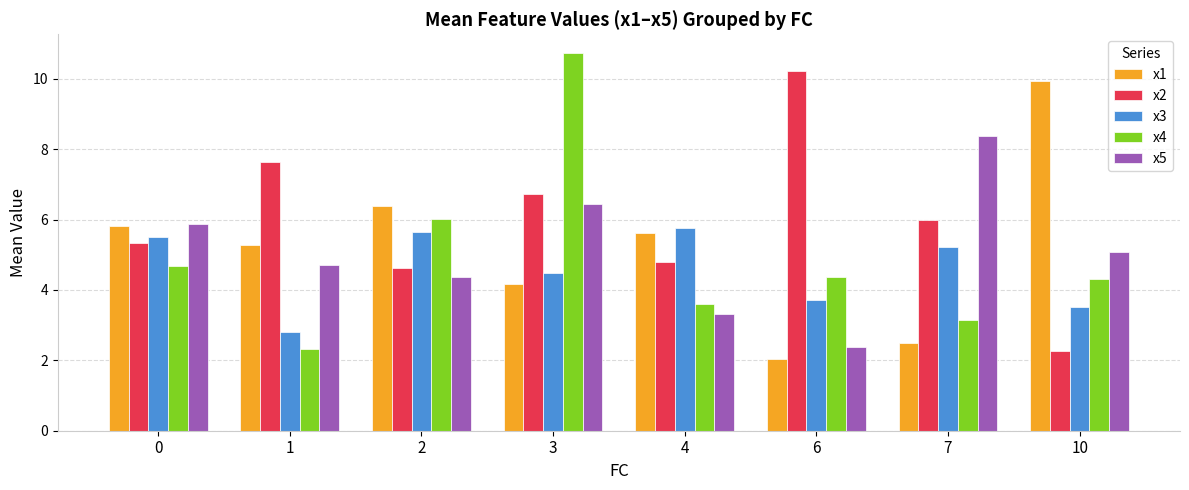

What is the smallest value displayed?

2.0